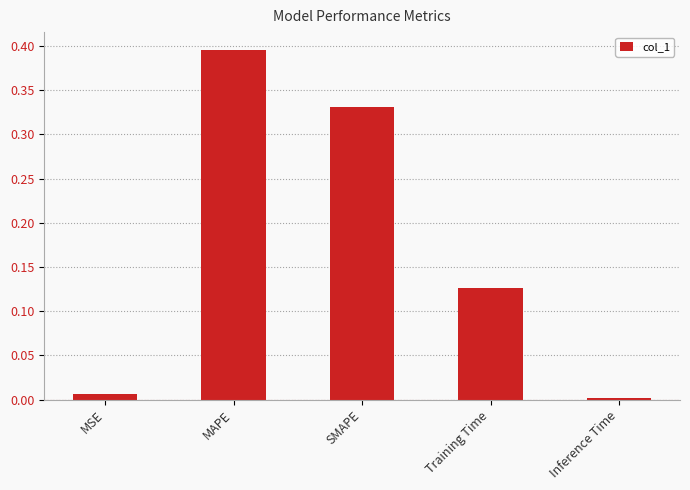

What is the label of the 5th bar from the left?

Inference Time